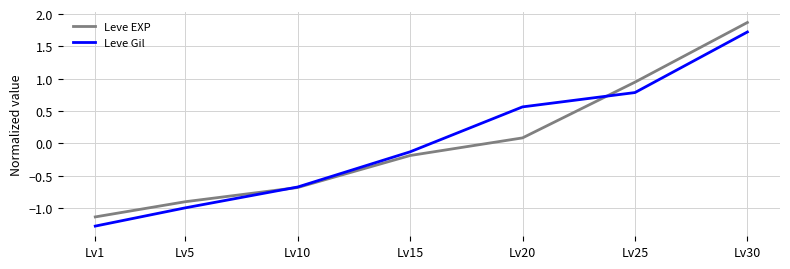

At which category does the chart reach its peak across all series?

Lv30